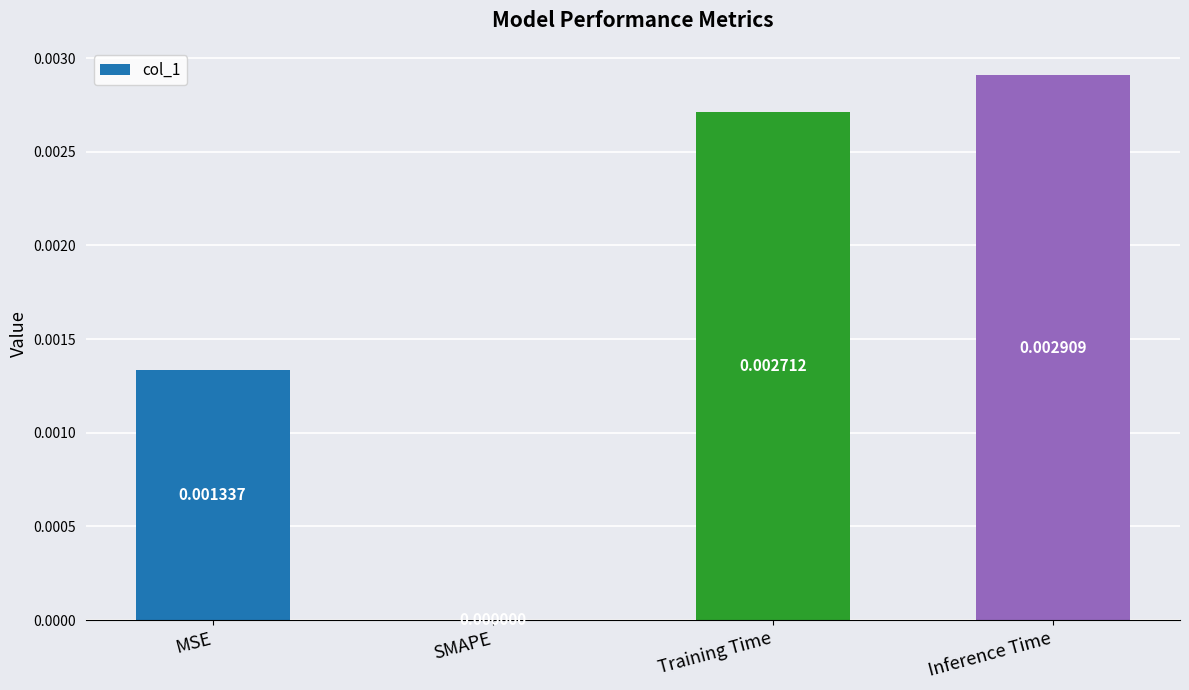

Between MSE and Training Time, which is larger?

Training Time